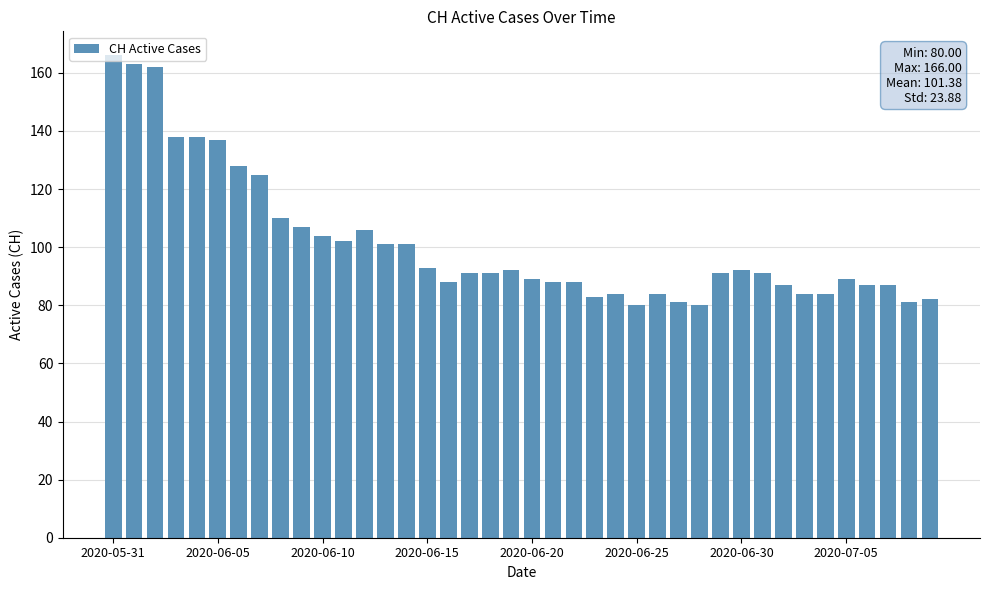

What is the smallest value displayed?

80